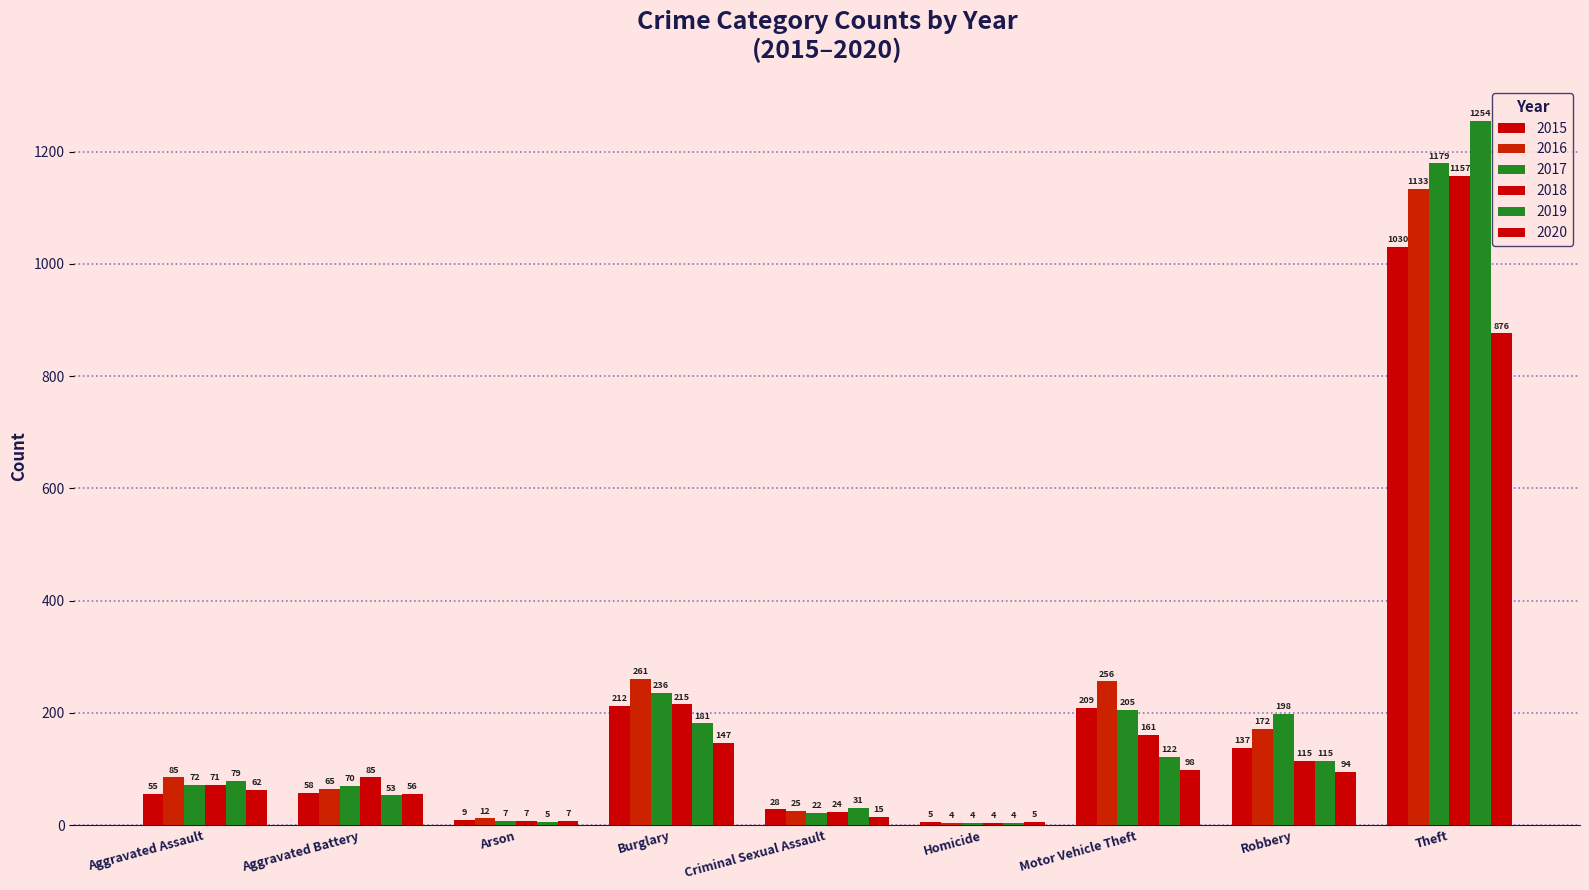

At how many categories does at least one series exceed 953?

1